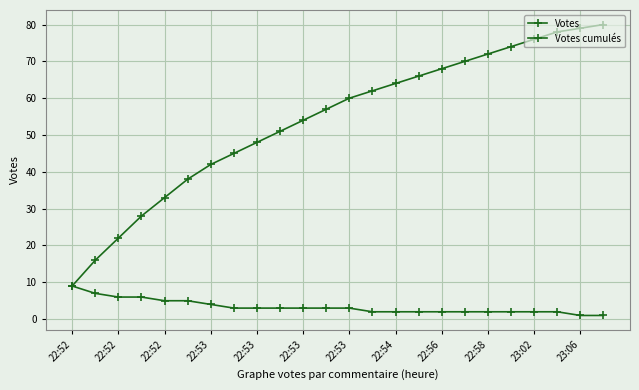

How many Votes values are between 2 and 5?

18